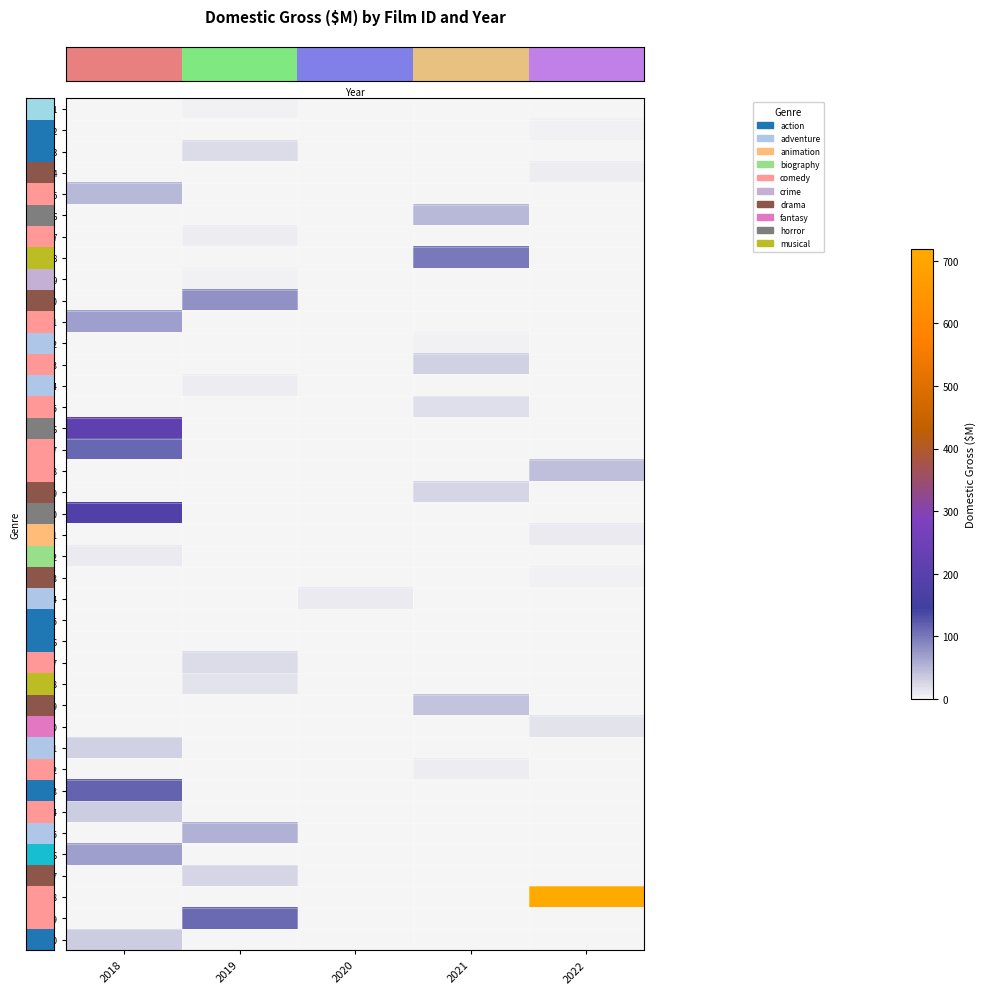

At which category does the chart reach its peak across all series?

2022